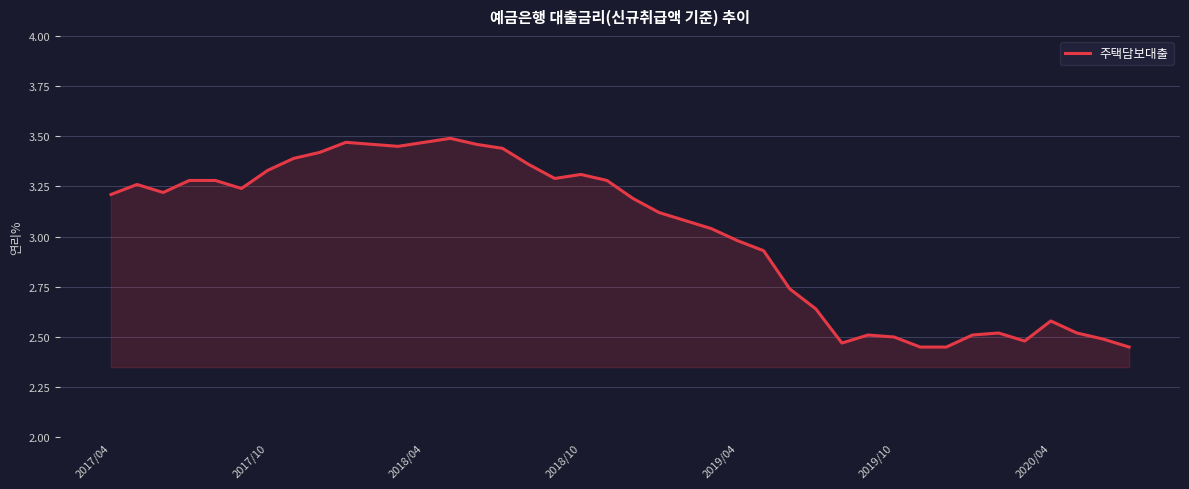

What is the difference between the maximum and minimum values?

1.0